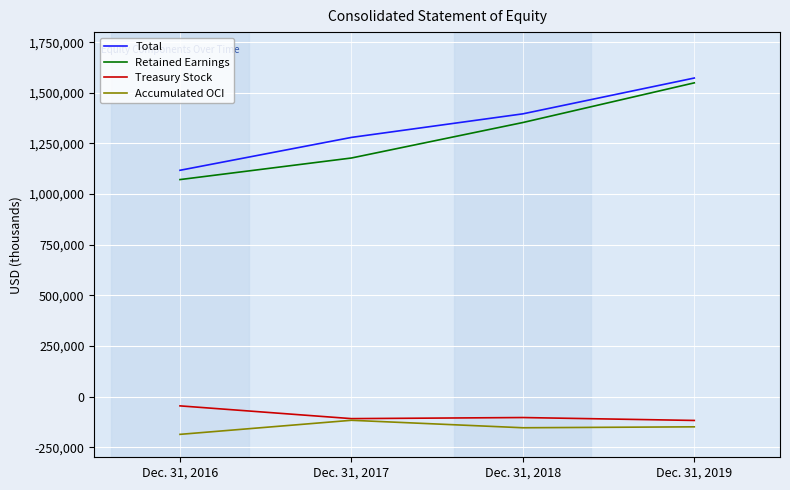

True or false: Accumulated OCI and Retained Earnings intersect in this chart.

False